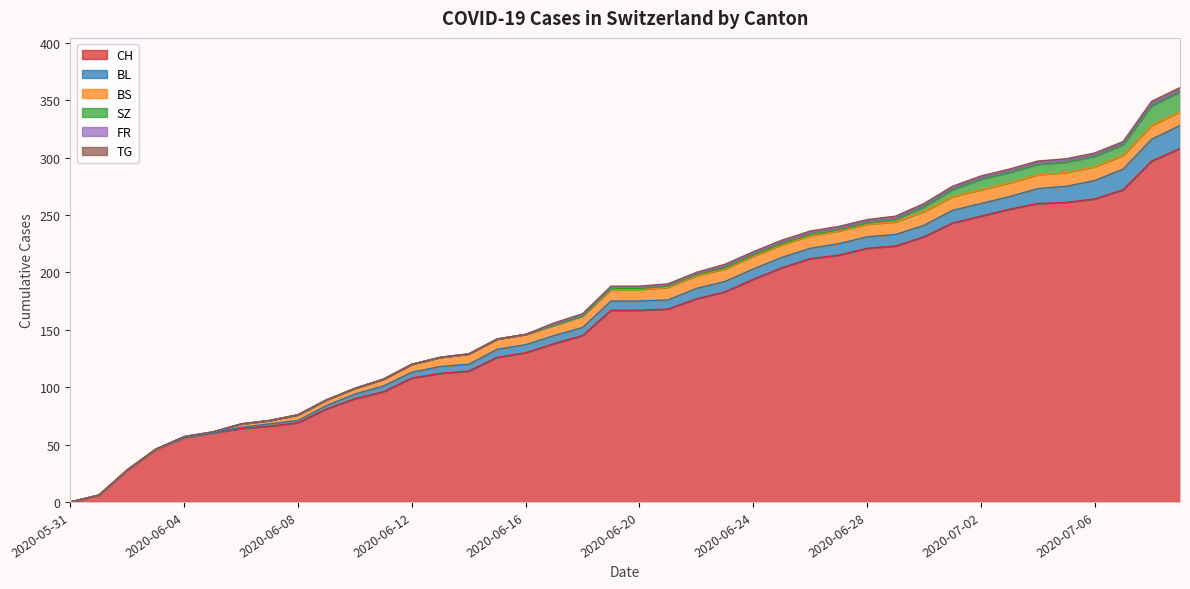

At which category is the sum across all series the highest?

2020-07-09